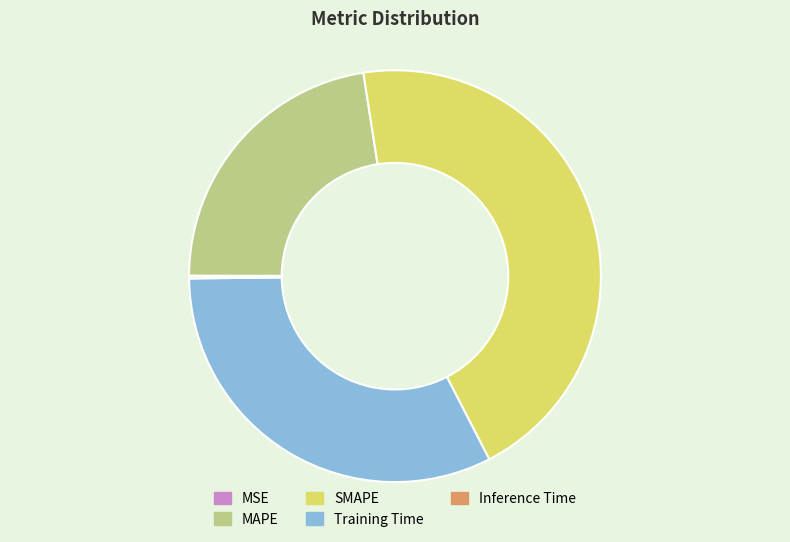

Do Training Time and SMAPE together represent more than half of the pie?

Yes